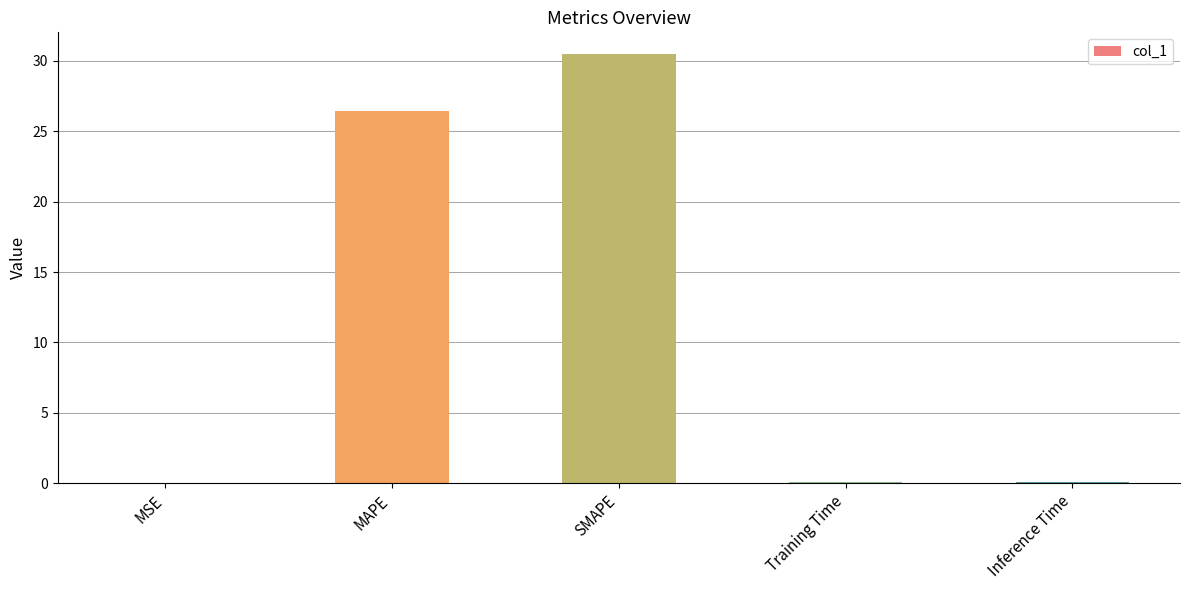

What value does the data have at Training Time?

0.1